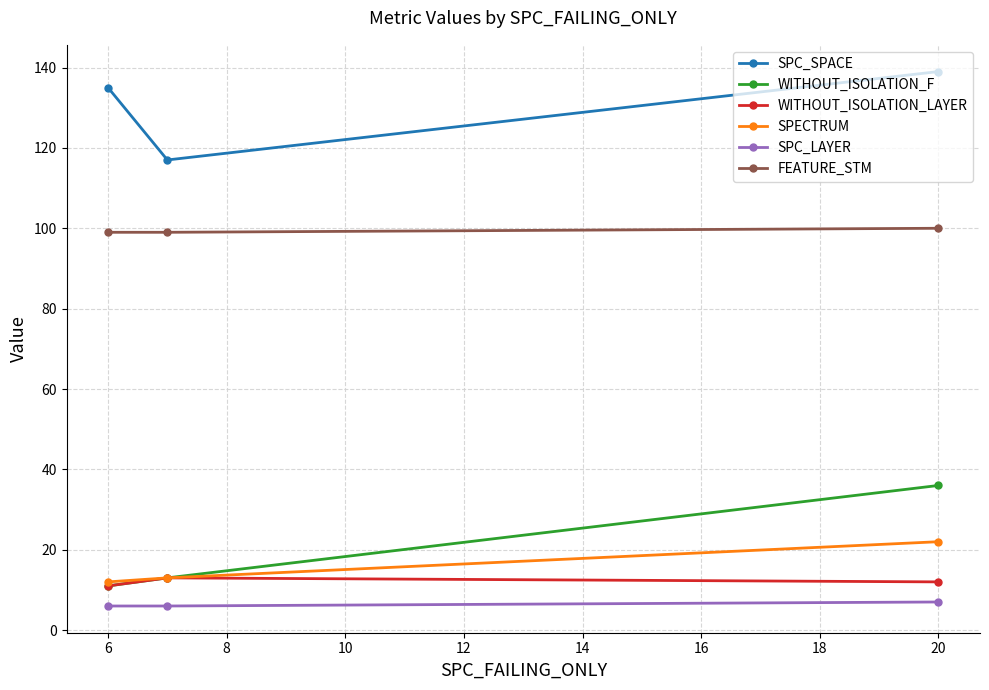

How many SPECTRUM values are between 12 and 22?

3